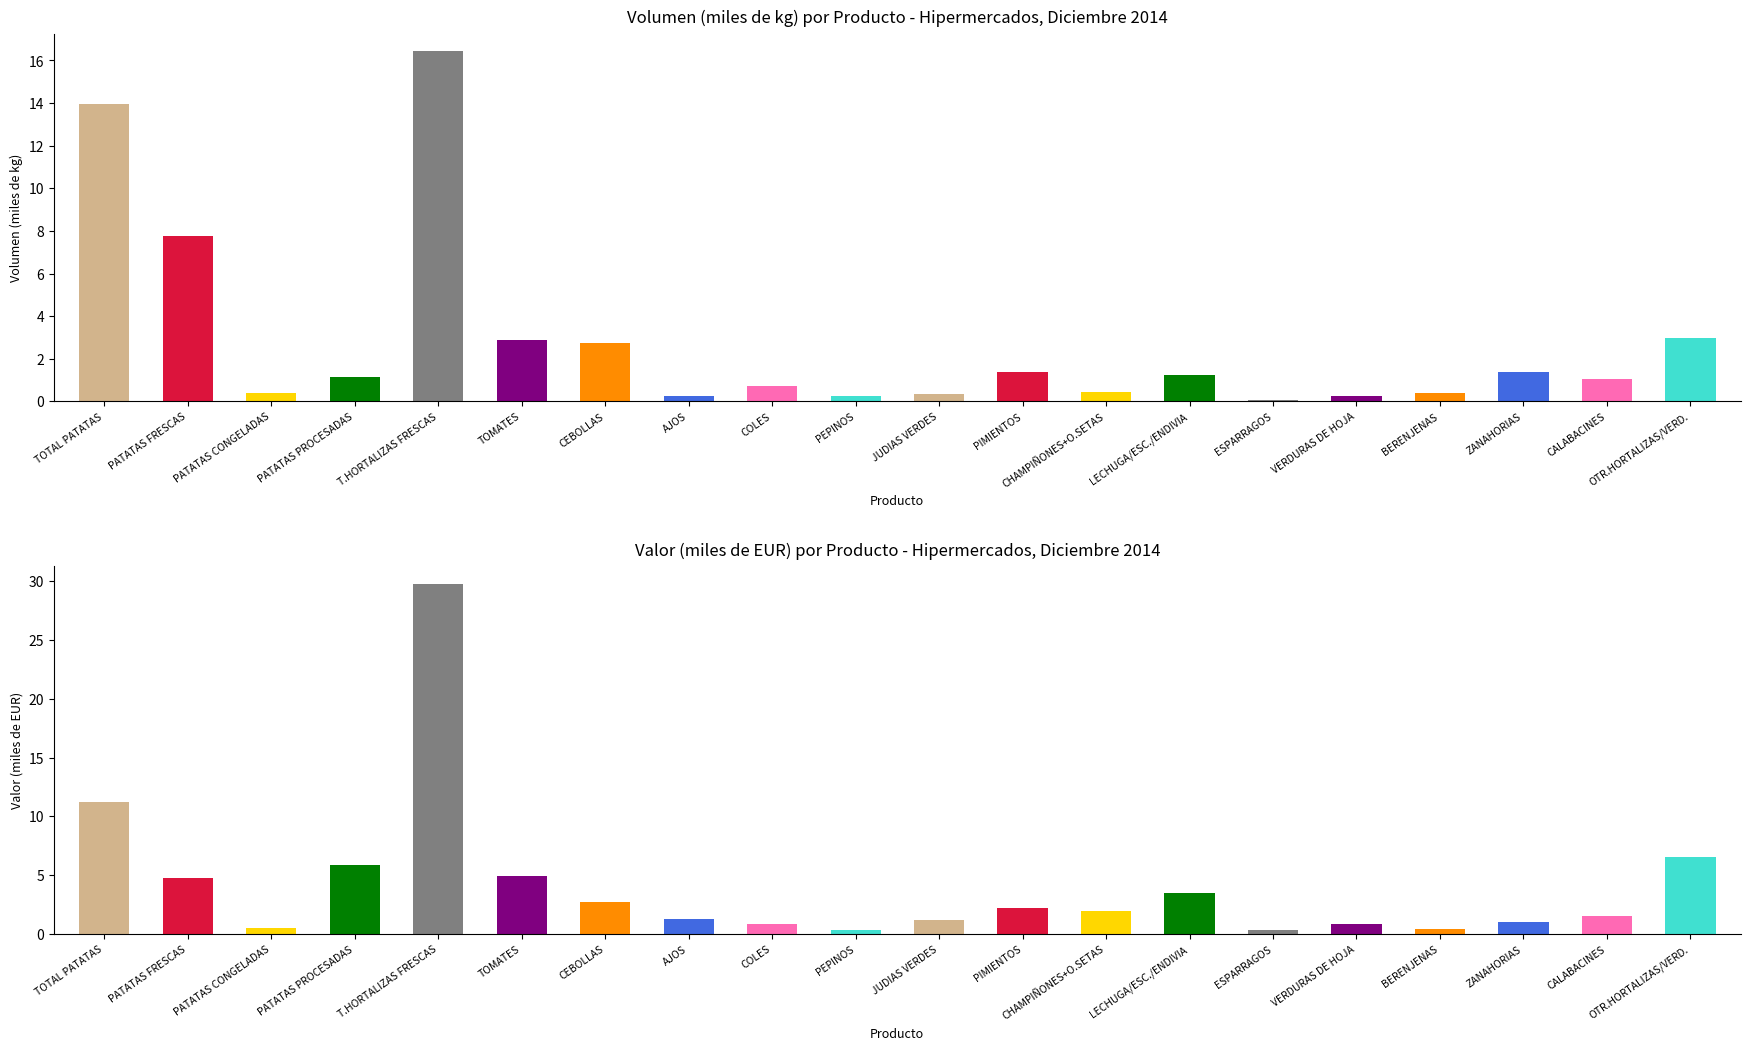

Reading left to right, extract all data points from this chart.

Volumen (miles de kg): 14.0	7.8	0.4	1.2	16.4	2.9	2.7	0.3	0.7	0.3	0.4	1.4	0.5	1.2	0.1	0.3	0.4	1.4	1.0	3.0
Valor (miles de EUR): 11.2	4.8	0.5	5.9	29.8	4.9	2.7	1.3	0.8	0.4	1.2	2.2	1.9	3.5	0.4	0.9	0.5	1.0	1.5	6.6